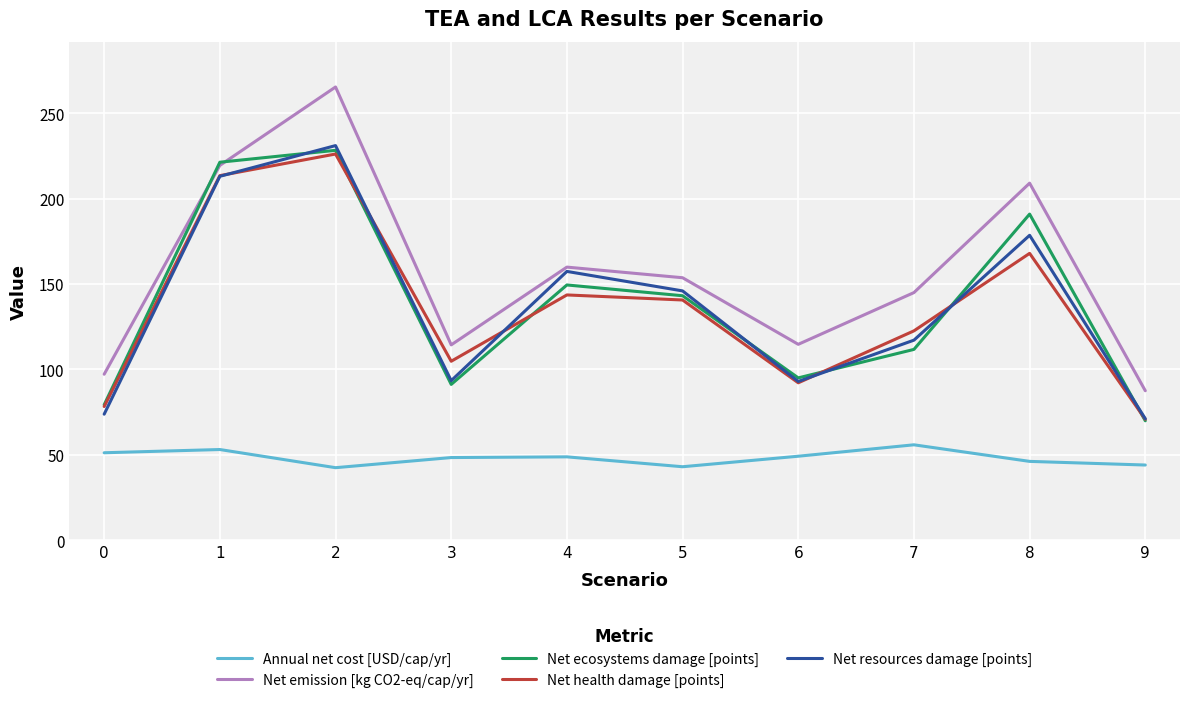

How many lines are shown in the chart?

5